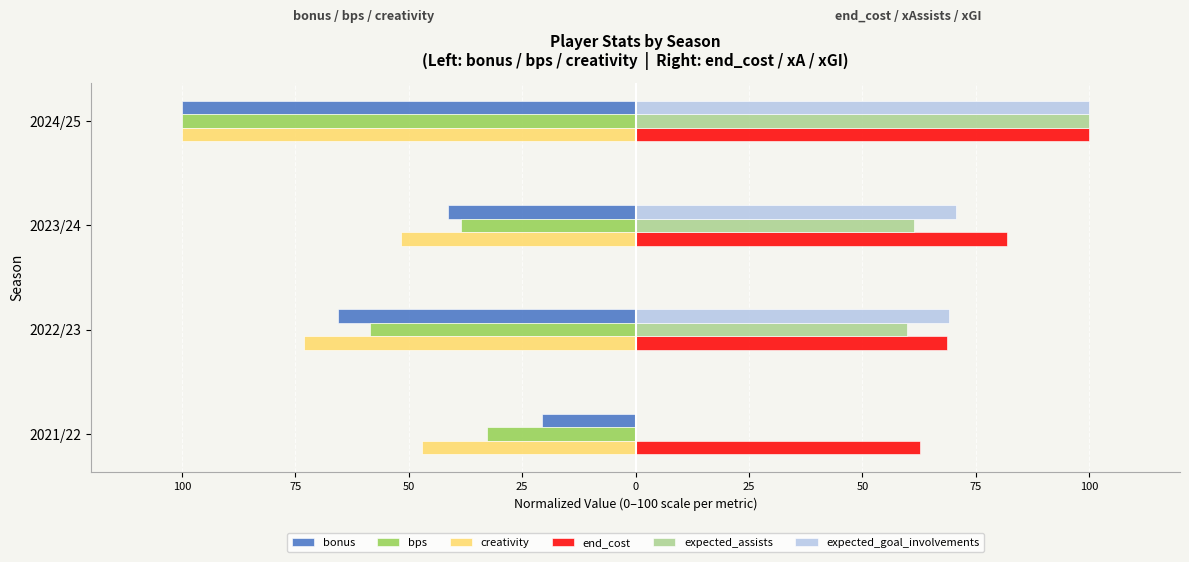

What are all the series names shown in the legend?

bonus, bps, creativity, end_cost, expected_assists, expected_goal_involvements